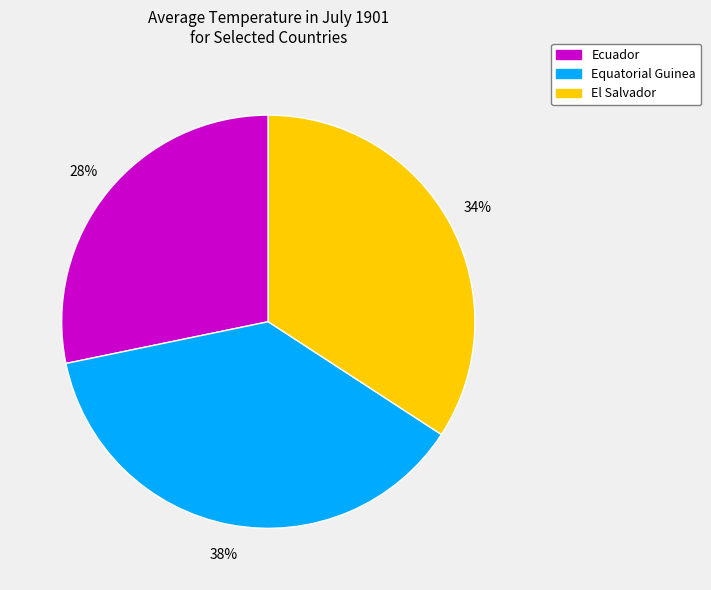

Rank the categories by value from lowest to highest.

Ecuador, El Salvador, Equatorial Guinea